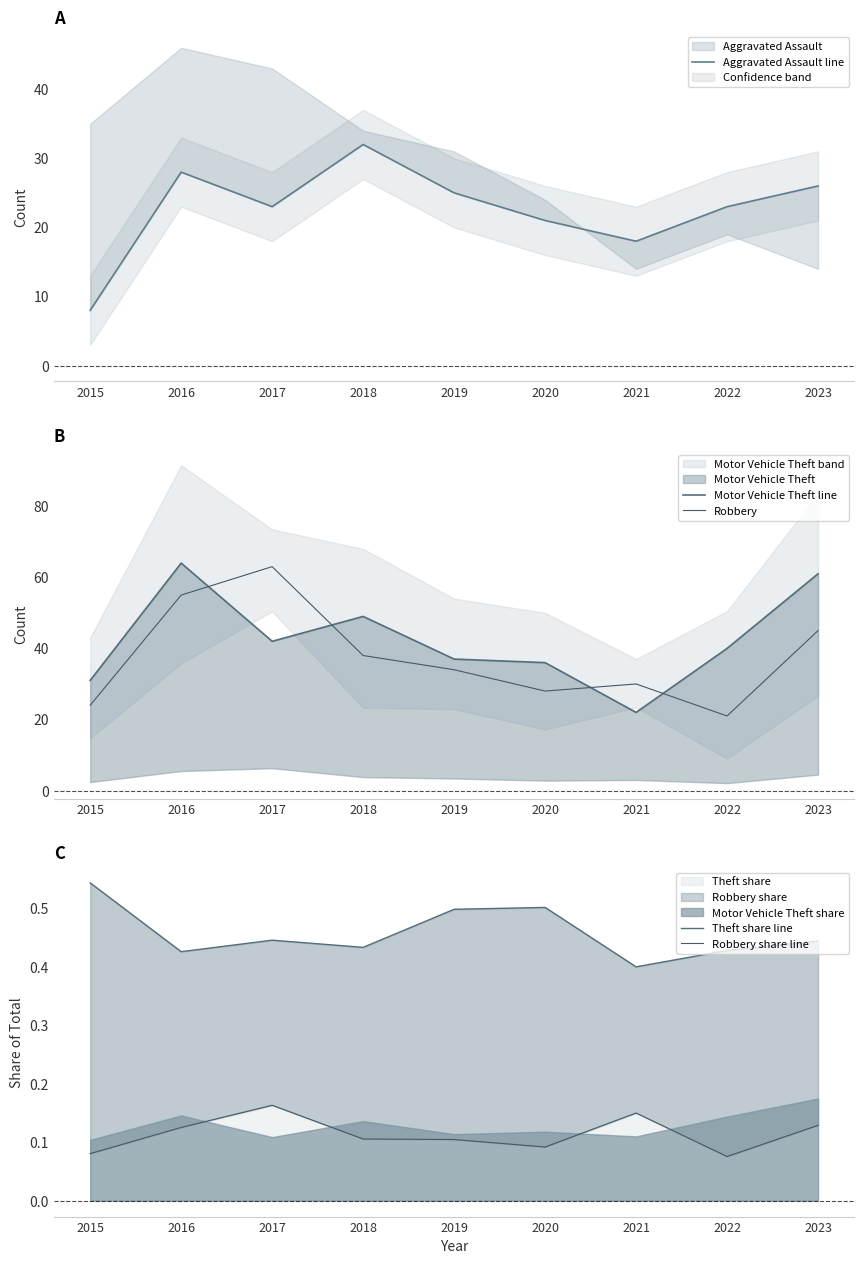

The Aggravated Assault line series shows 25.0 at 2019. True or false?

True